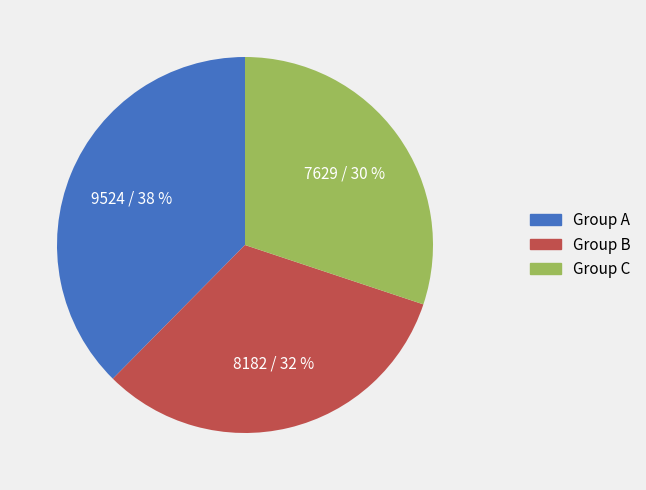

How many segments does this pie chart have?

3